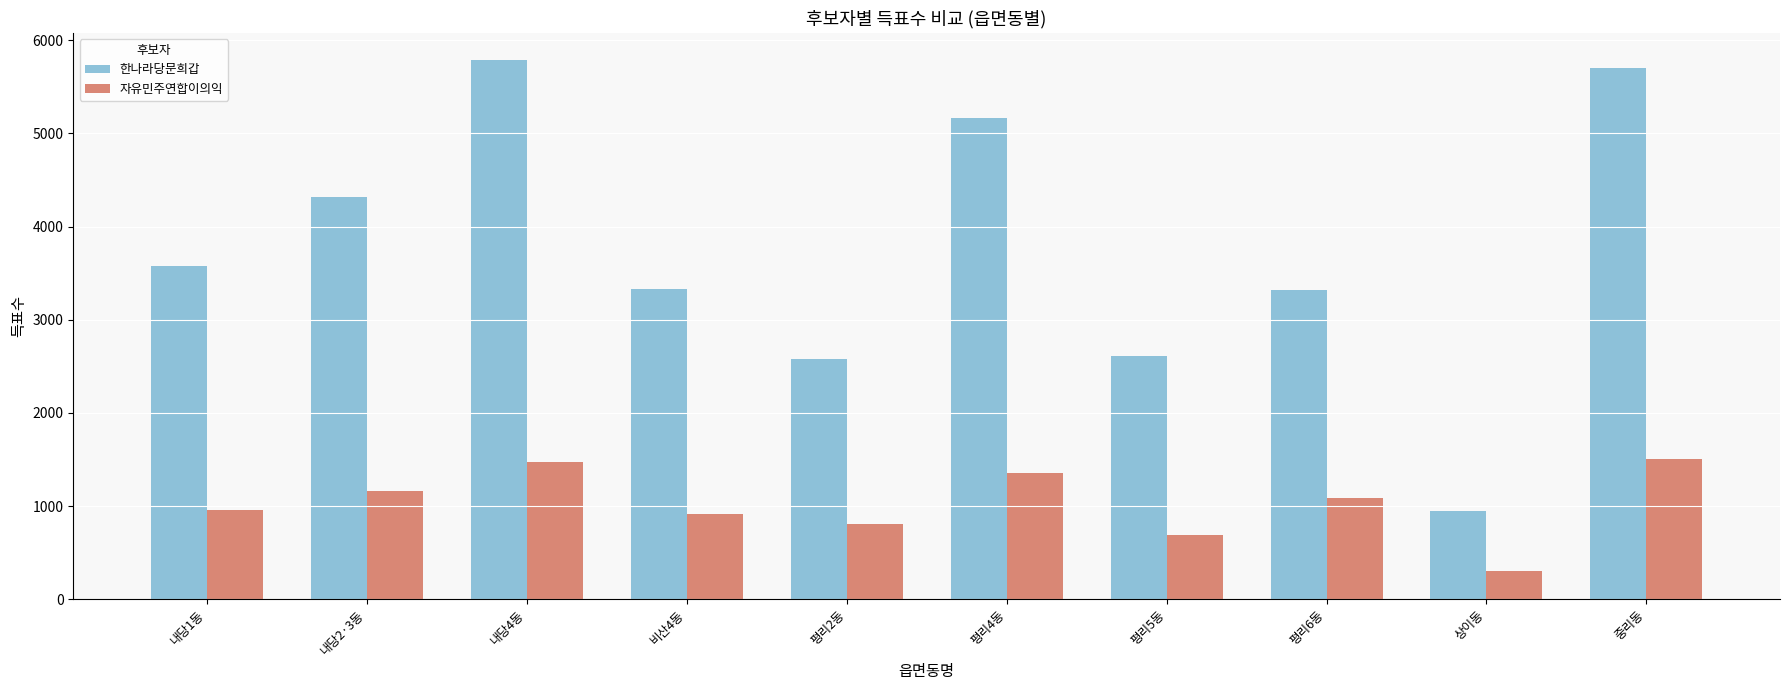

At how many categories does at least one series exceed 1884?

9